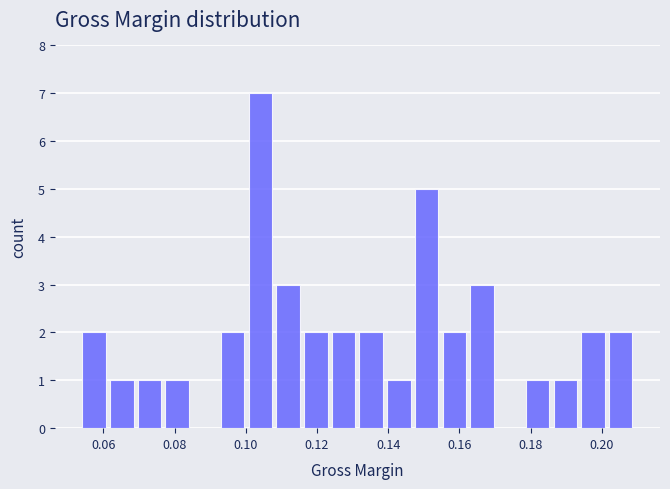

Read against the x-axis, roughly where is the centre of the tallest bar?

0.104